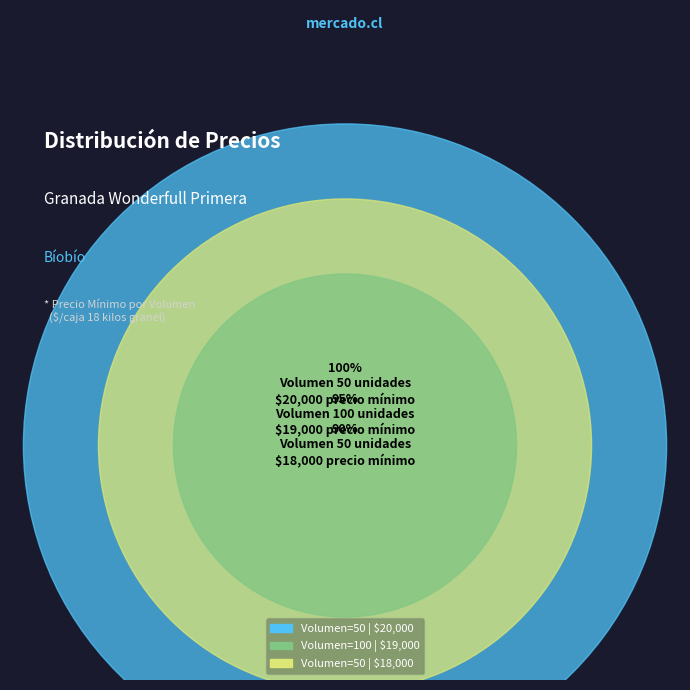

To the nearest percent, what percentage of the pie is 50?

35%